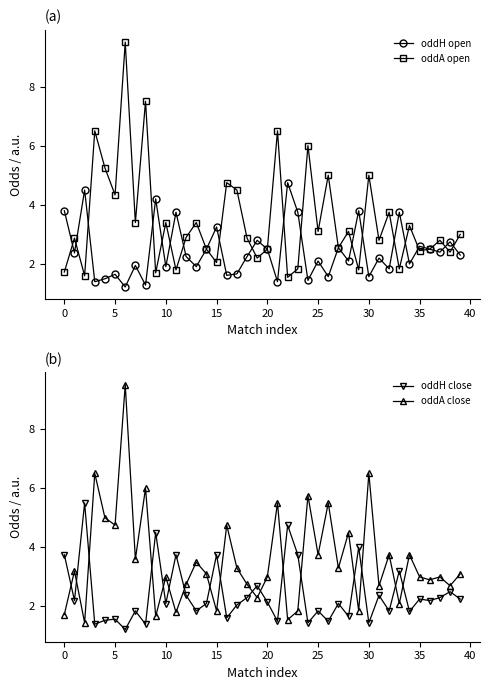

What is the approximate value of oddA close at 39?

3.1